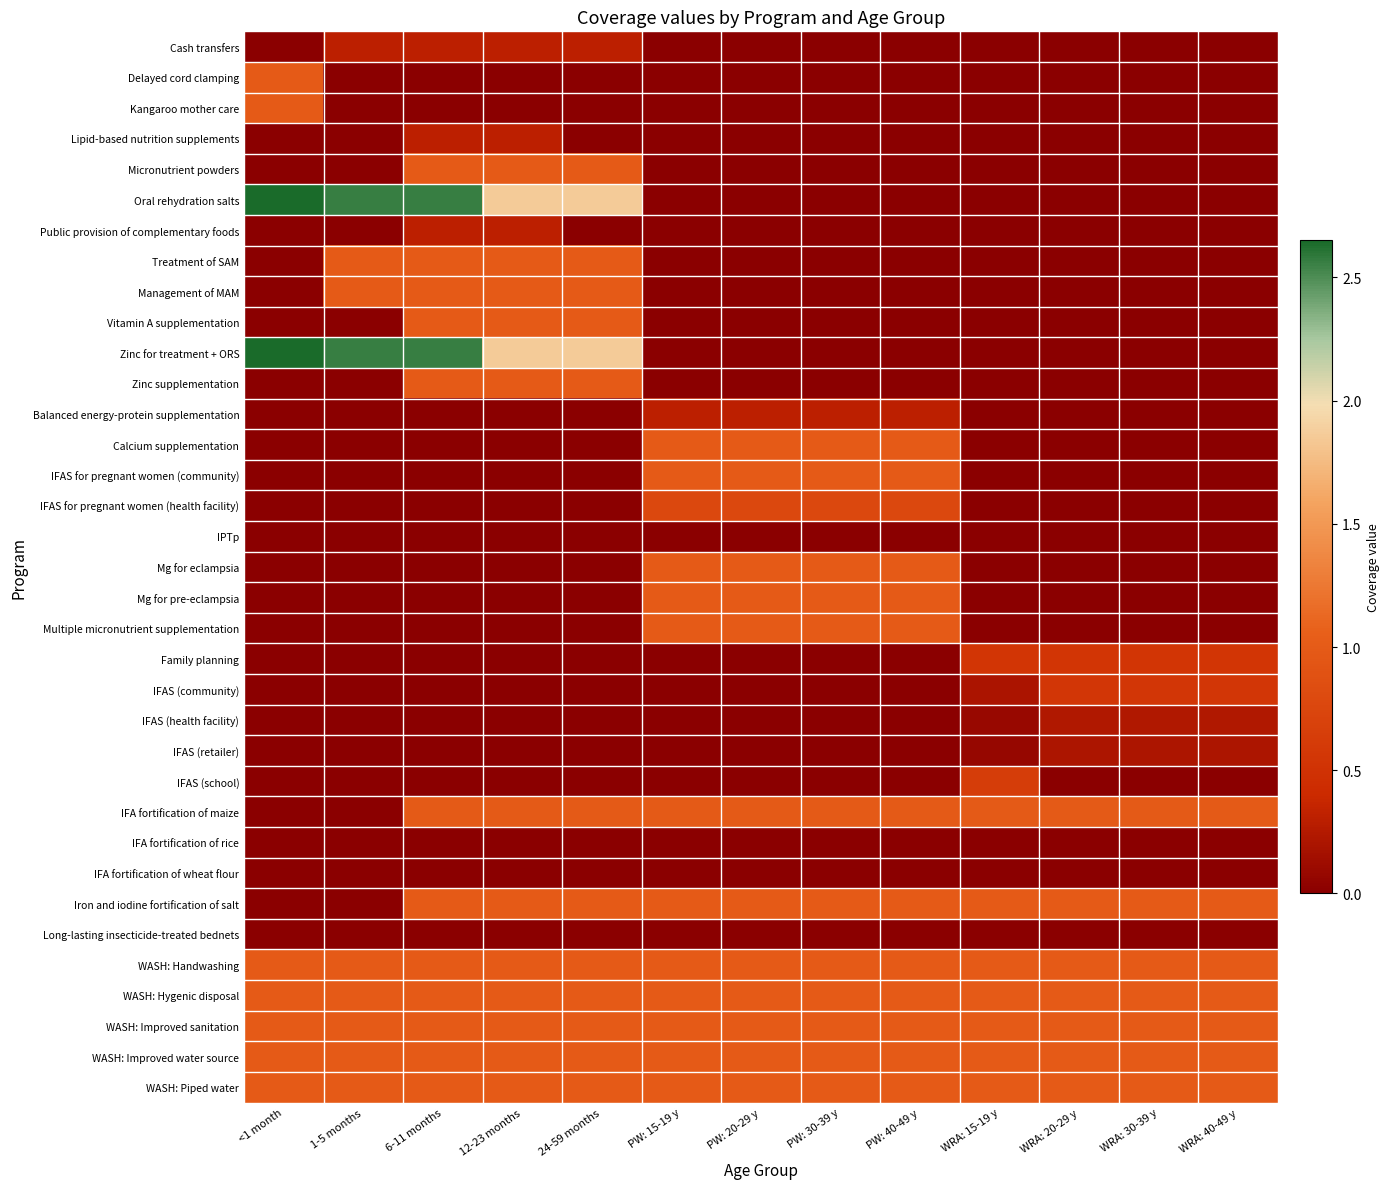

Which series has the widest spread of values?

Oral rehydration salts